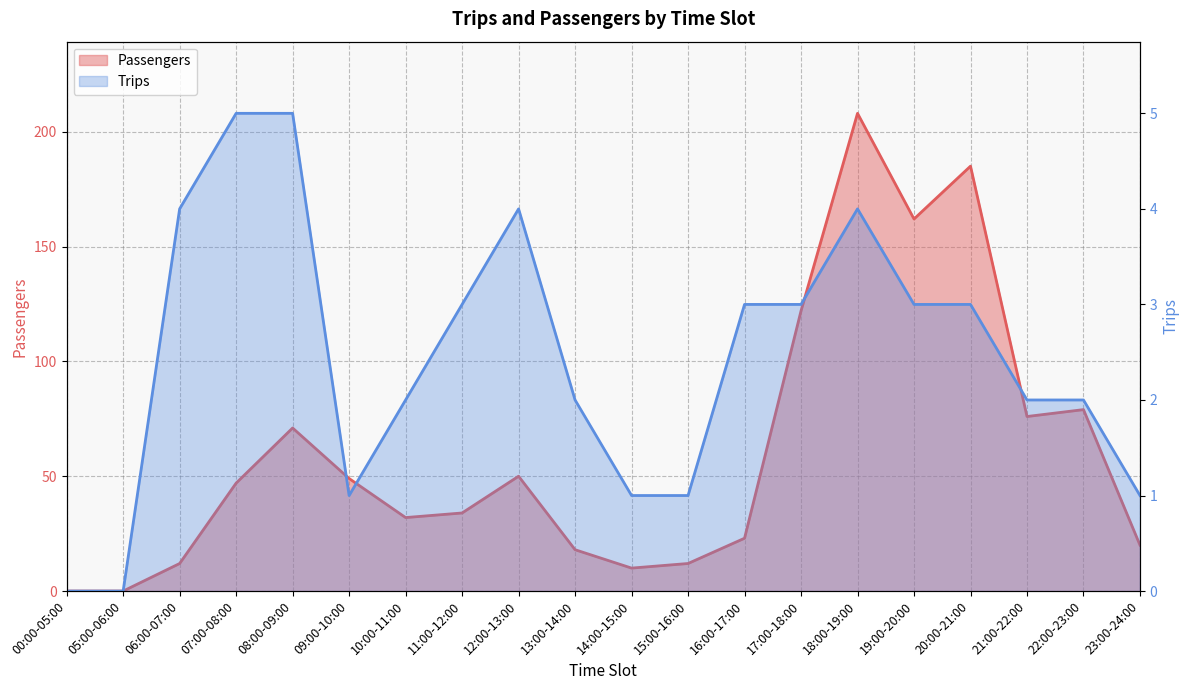

Count the Trips values in the range 1 to 4.

16